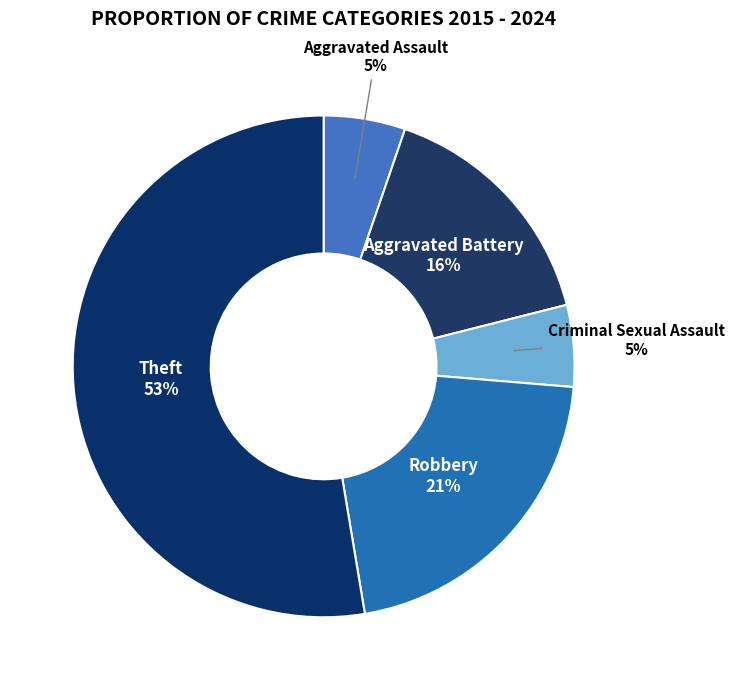

Which category accounts for the majority?

Theft